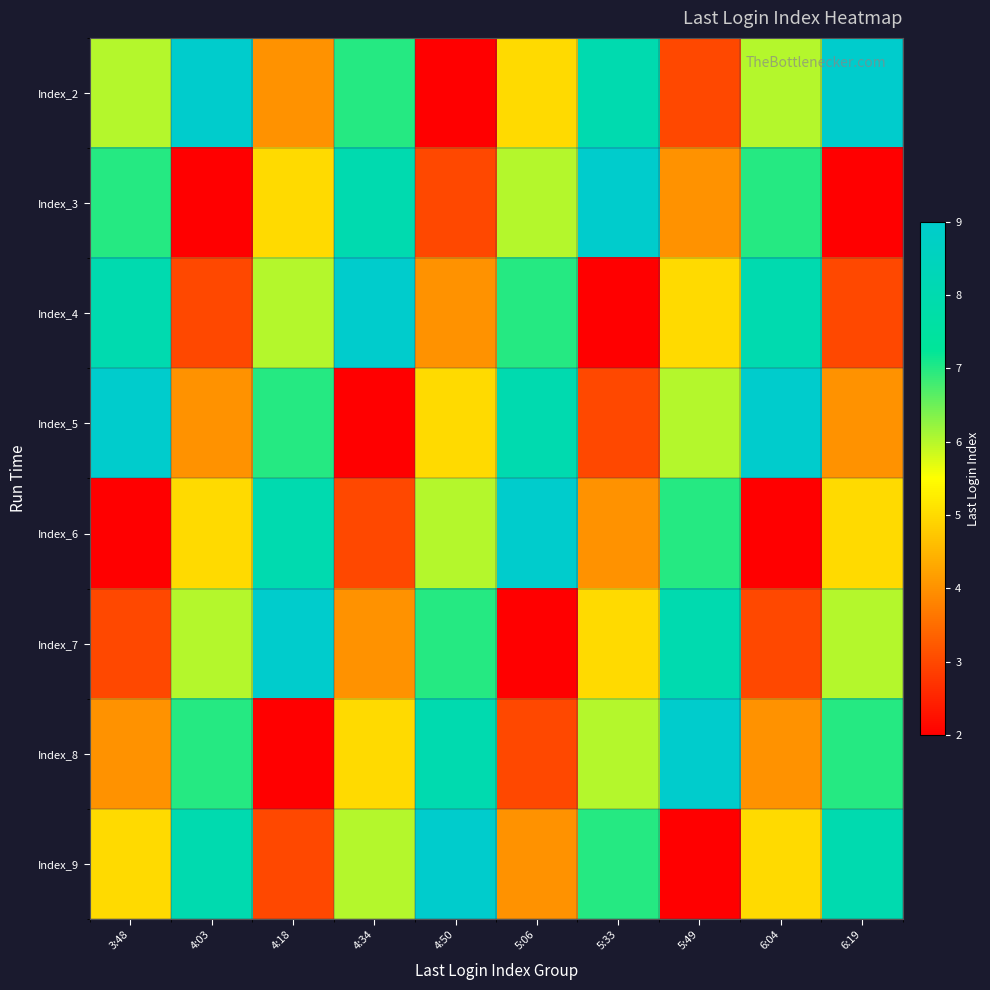

What is the total value across all series at 5:06?

44